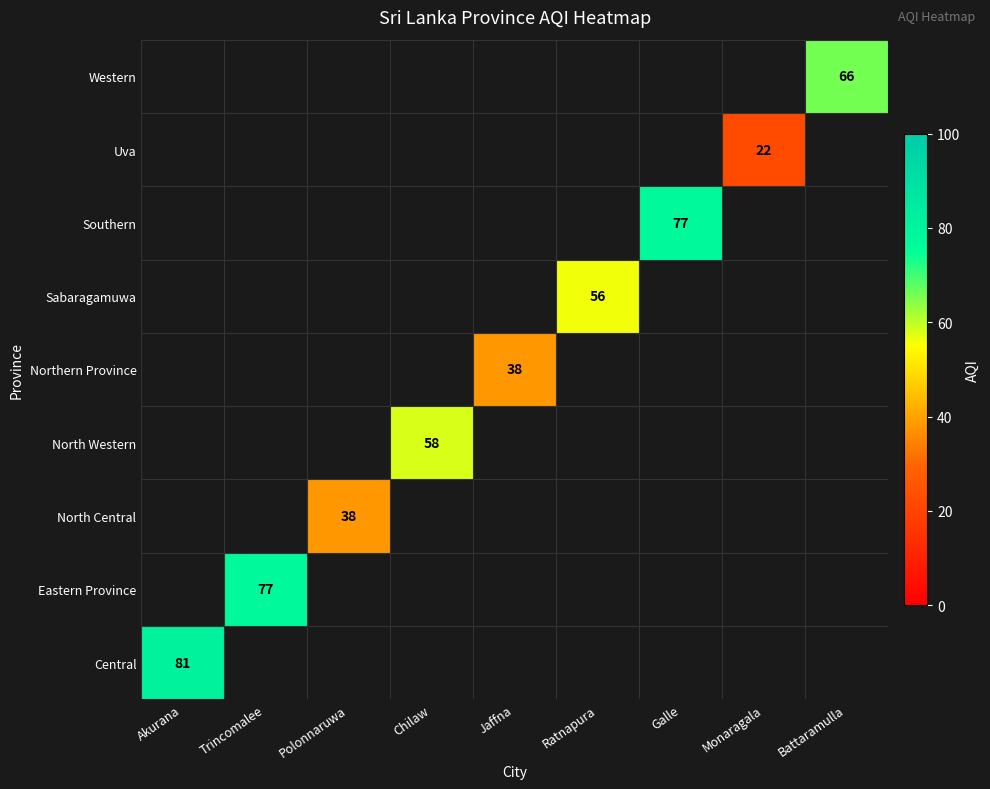

What is the greatest value displayed?

81.0